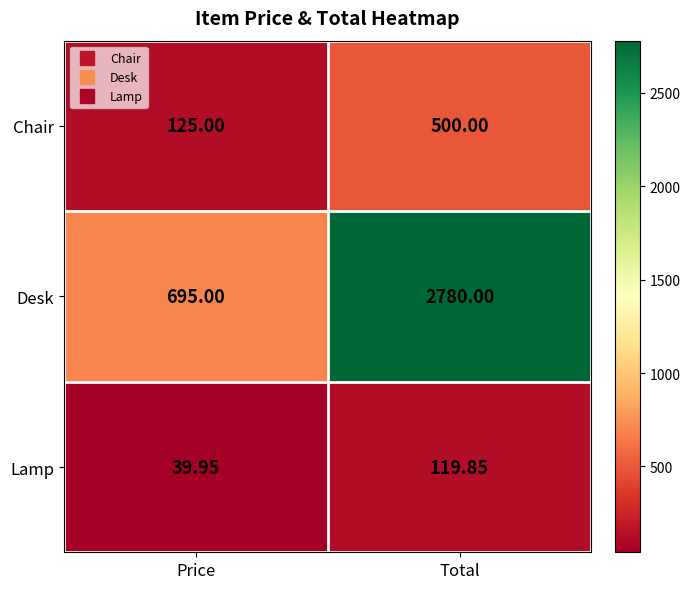

Between Price and Total, which series saw the biggest shift?

Desk